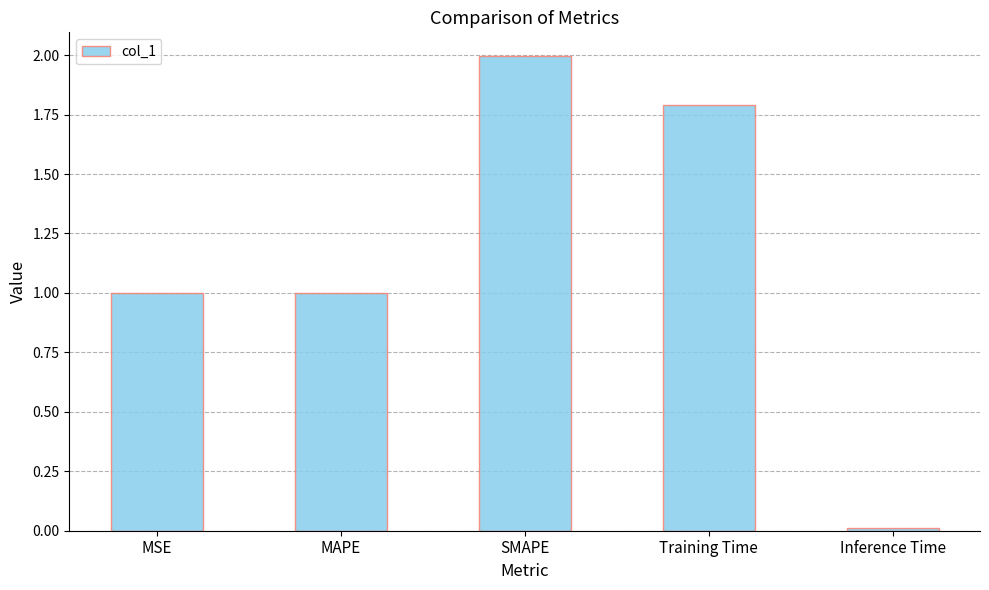

Which has a higher value, MAPE or Training Time?

Training Time